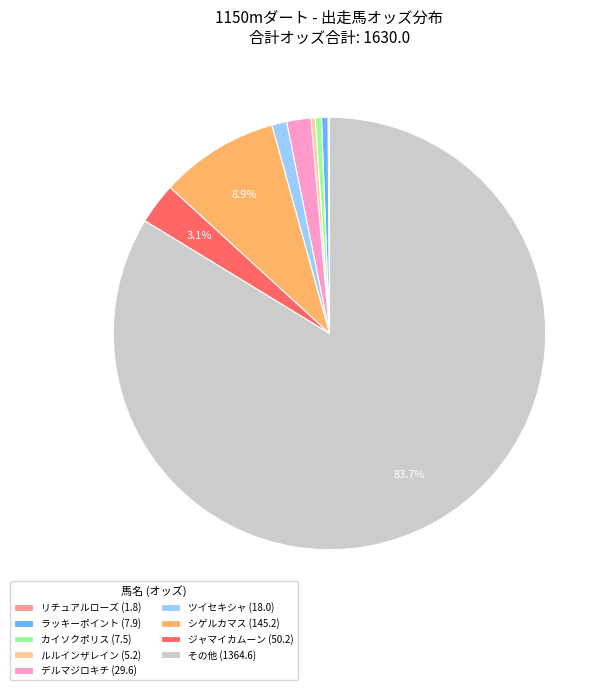

Is there any slice that represents more than half of the pie?

Yes